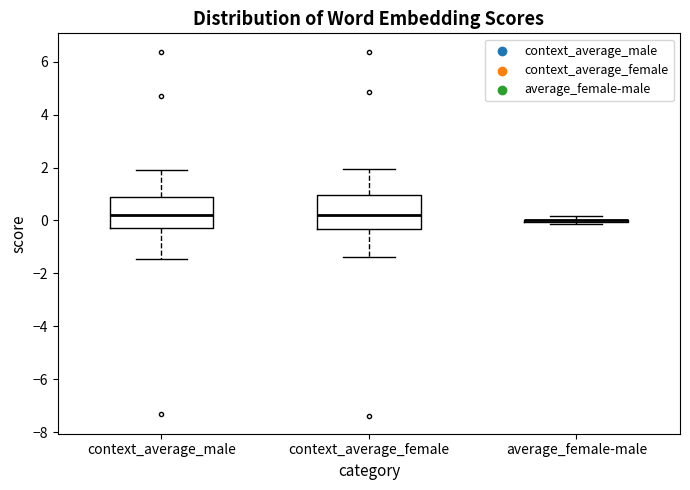

Where does the upper whisker of the box for context_average_female end on the y-axis? The values are not printed on the chart, so give them approximately, as read against the axis.

2.0